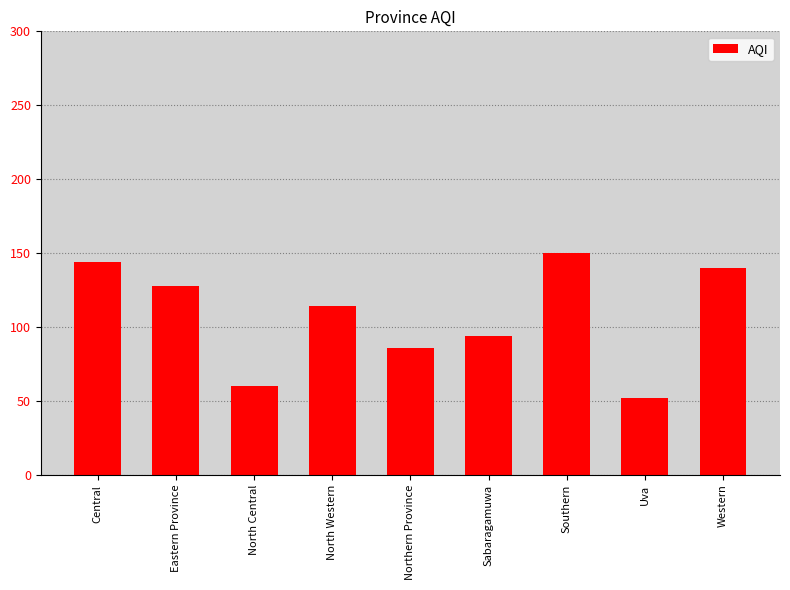

What is the maximum value shown in the chart?

150